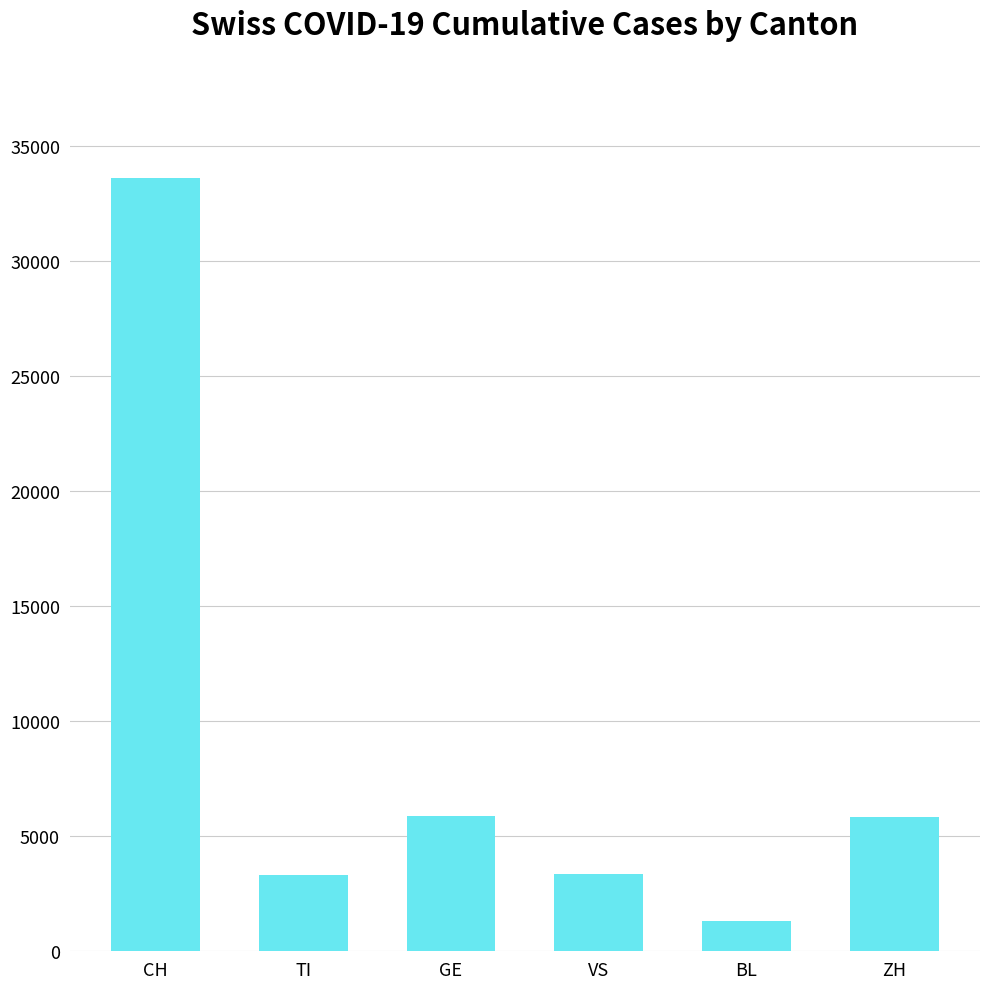

True or false: the data shows 1325 at BL.

True